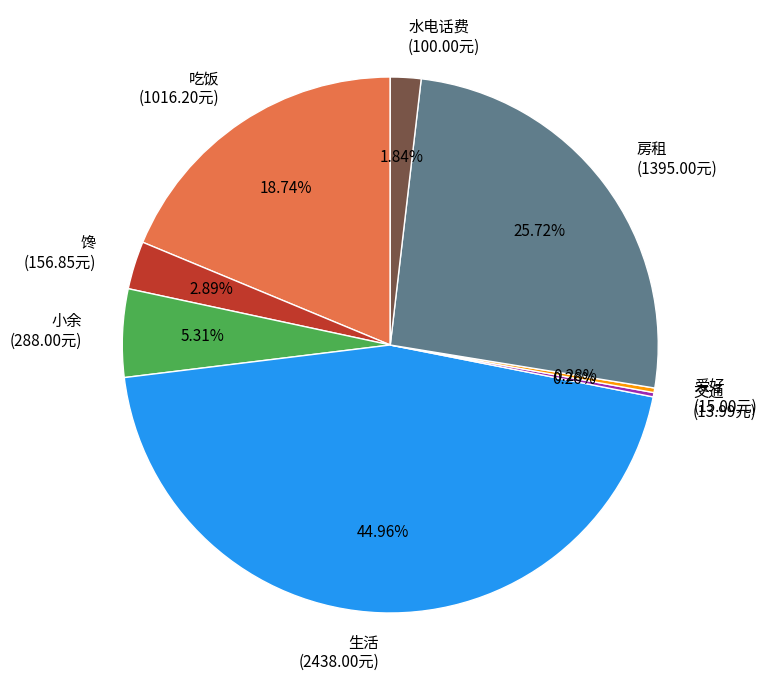

What percentage is the 小余 slice, to the nearest percent?

5%